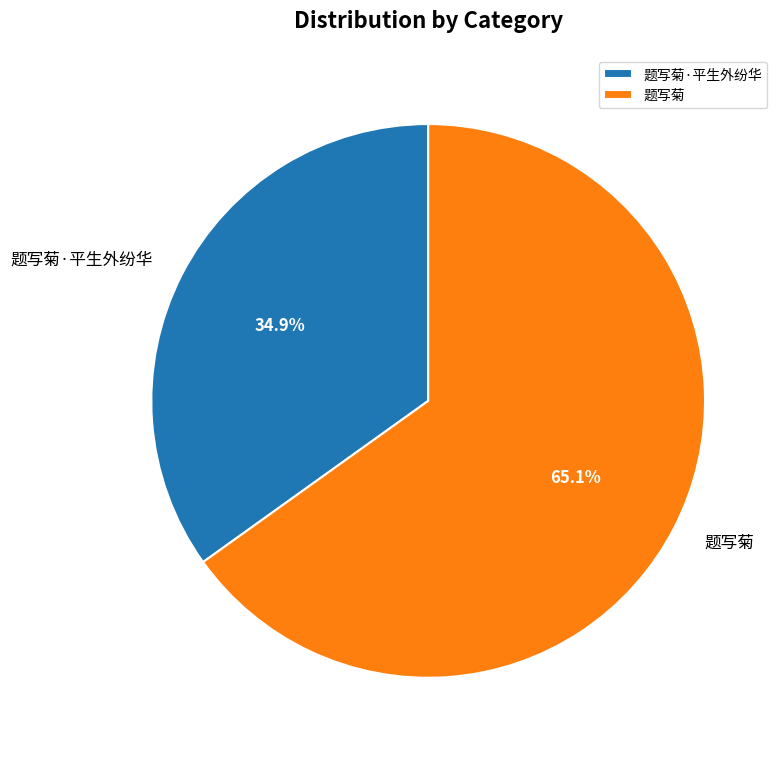

What is the largest slice in the pie chart?

题写菊